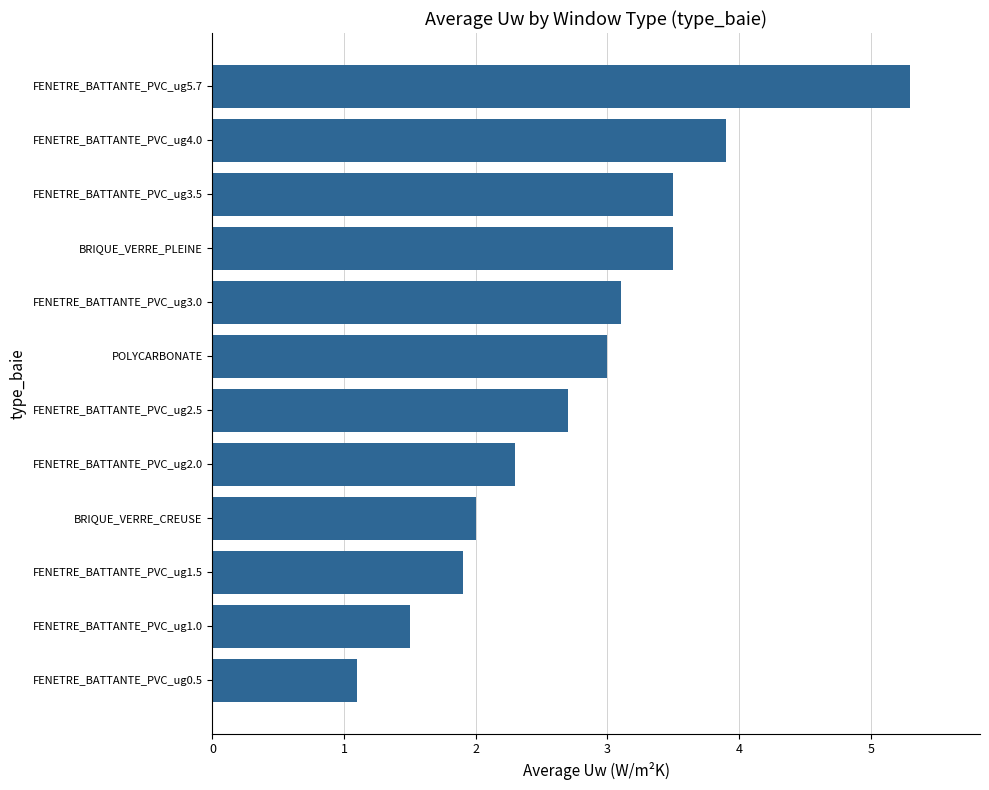

The value at FENETRE_BATTANTE_PVC_ug1.0 is 0.4. True or false?

False